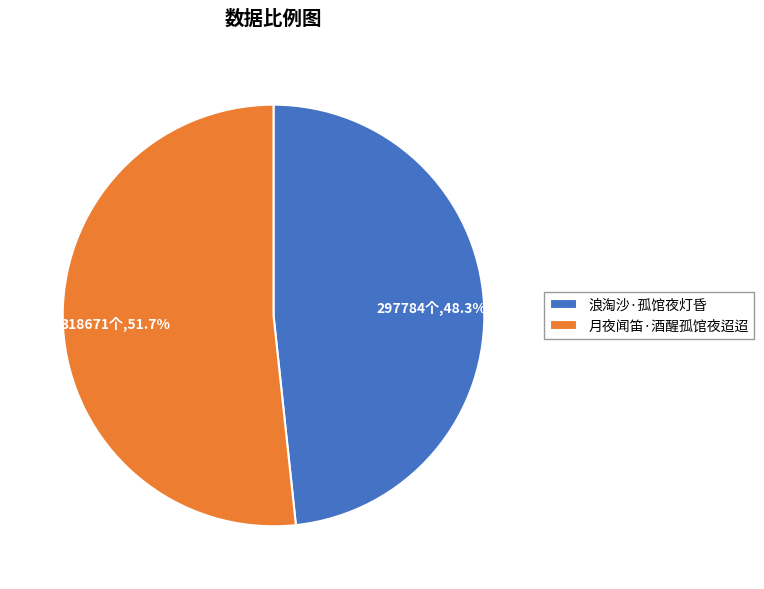

Does 月夜闻笛·酒醒孤馆夜迢迢 represent more than half of the total?

Yes